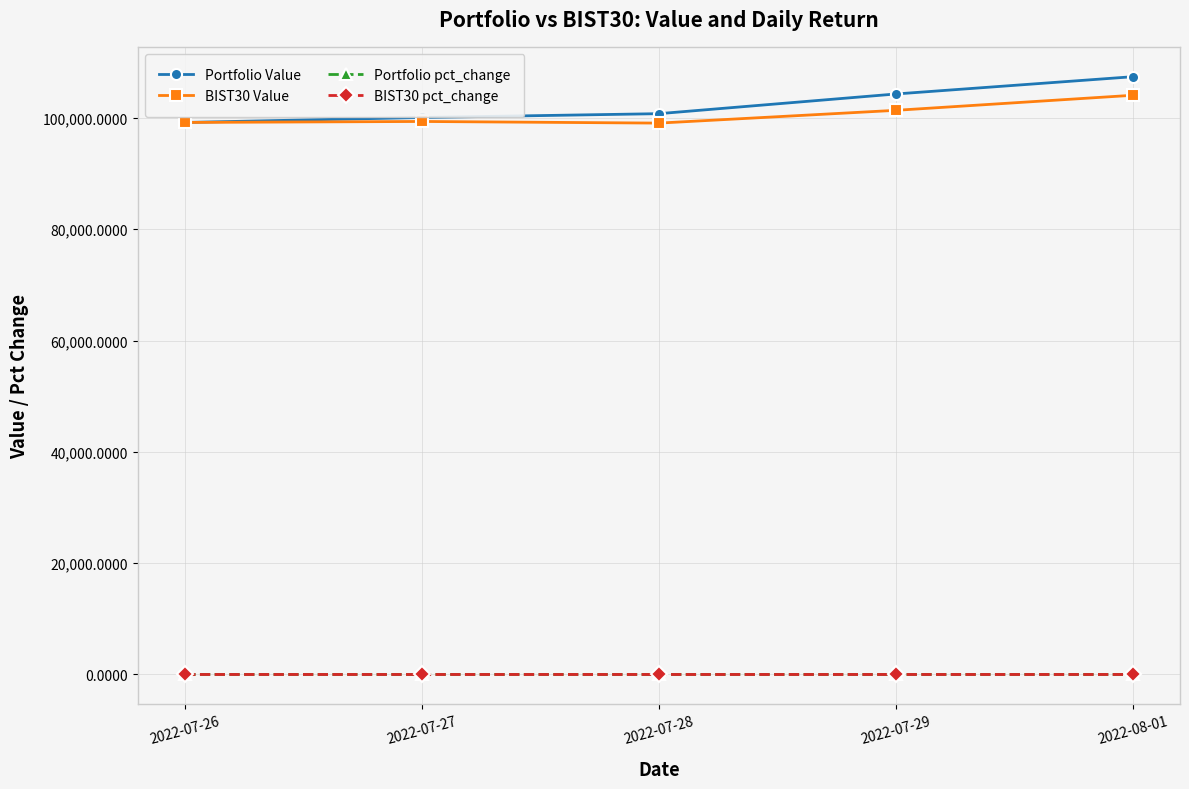

Which series has the widest spread of values?

Portfolio Value